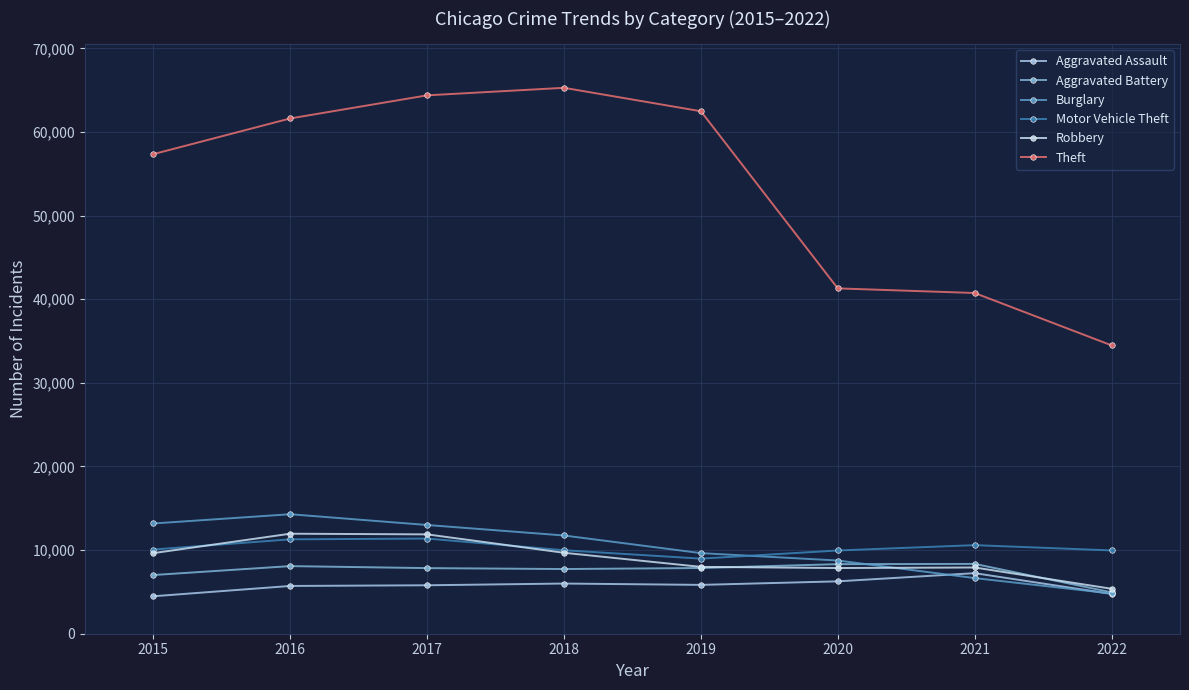

True or false: Aggravated Battery has a value of 7845 at 2017.

True